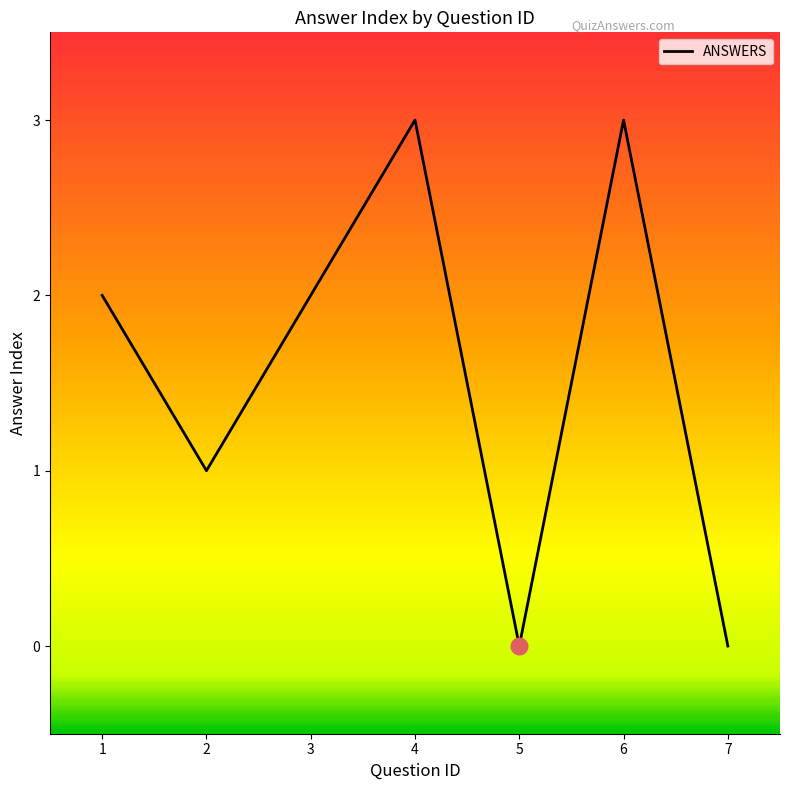

What is the maximum value shown in the chart?

3